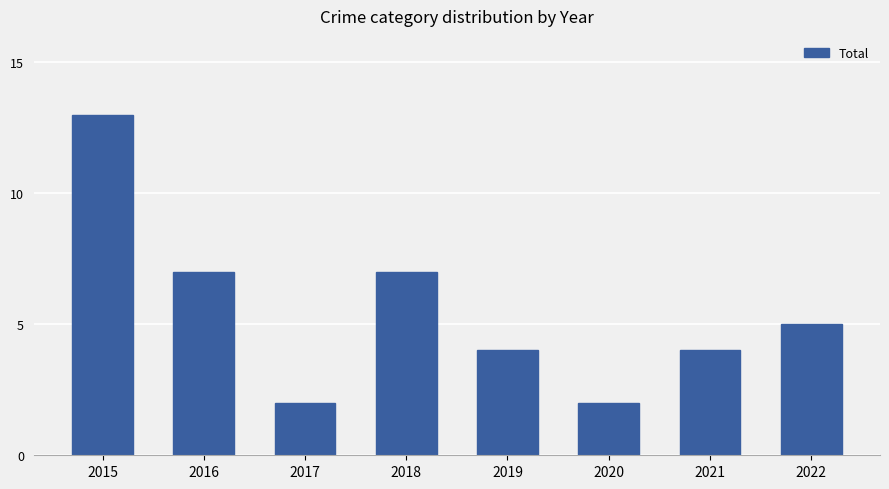

Reading left to right, transcribe all the data shown in this chart.

2015=13	2016=7	2017=2	2018=7	2019=4	2020=2	2021=4	2022=5